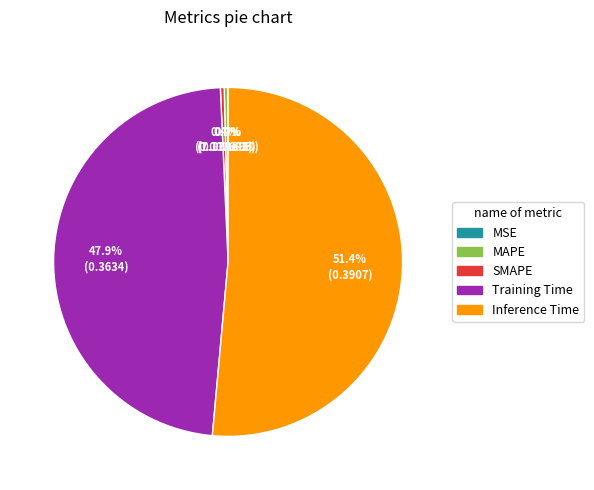

Is Inference Time the majority of the pie?

Yes